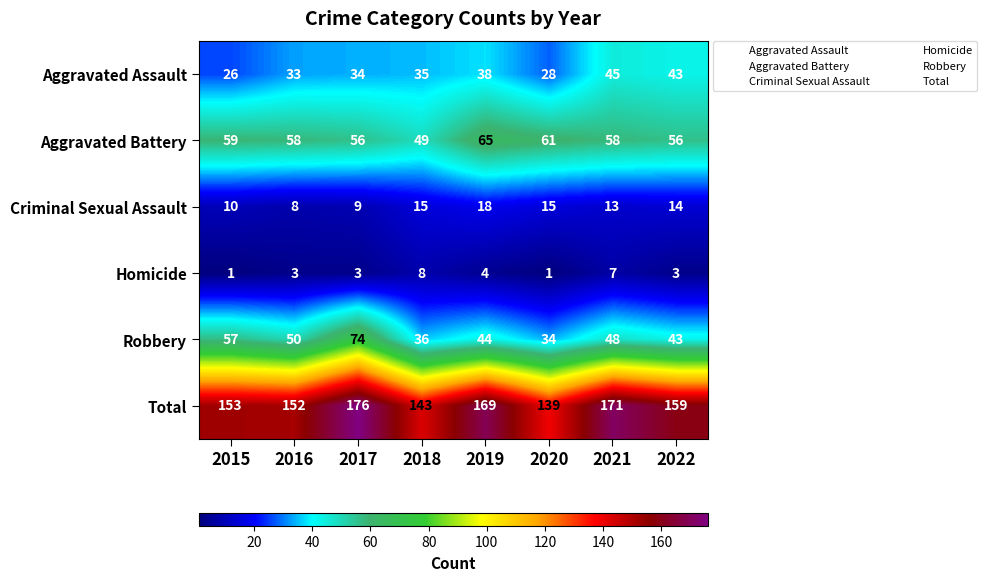

How many distinct data groups are displayed?

6